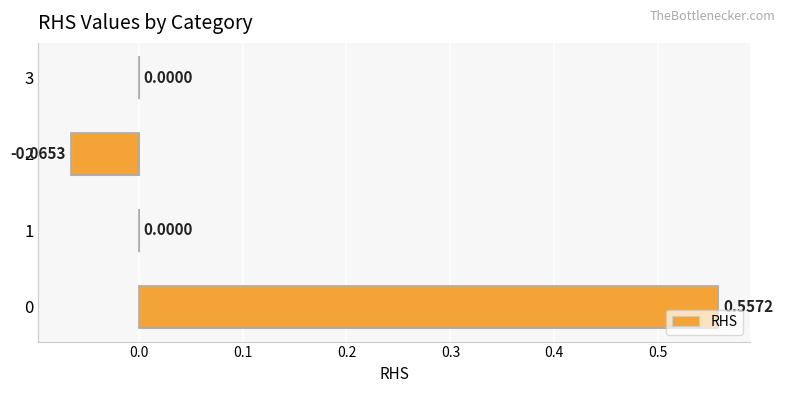

What is the change in value from 0 to 3?

-0.6